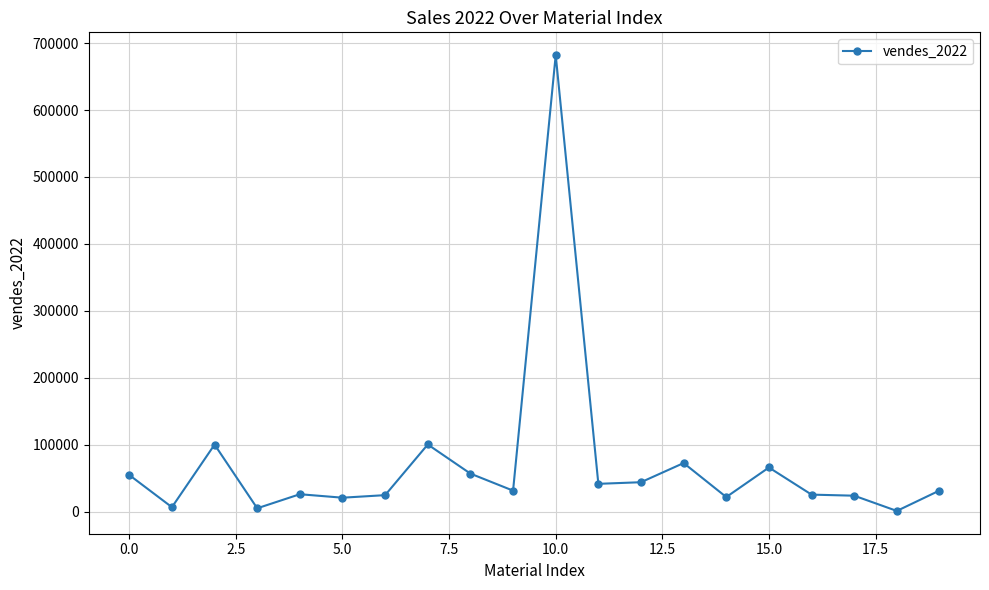

What is the maximum value shown in the chart?

681966.7